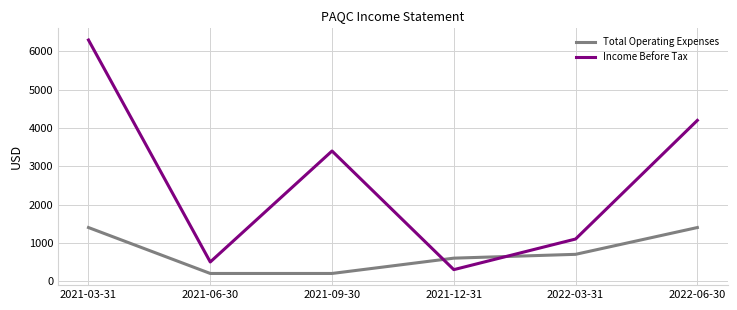

What is the greatest value displayed?

6300